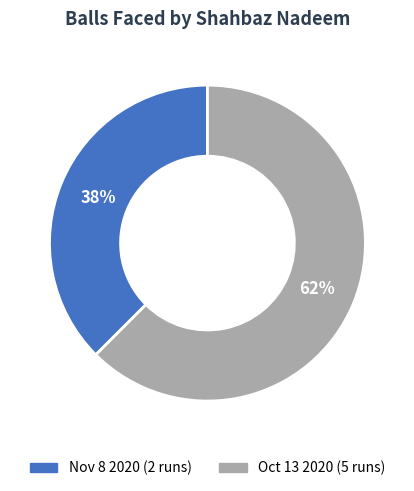

Combined, do Nov 8 2020 (2 runs) and Oct 13 2020 (5 runs) account for over 50%?

Yes